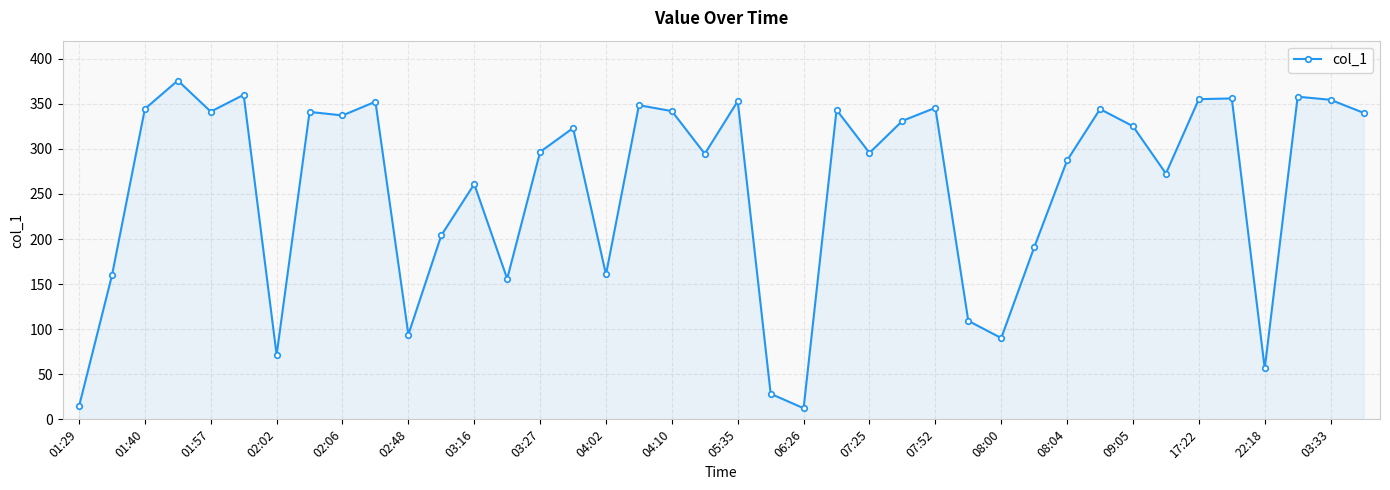

What is the difference between the maximum and second lowest values?

361.5